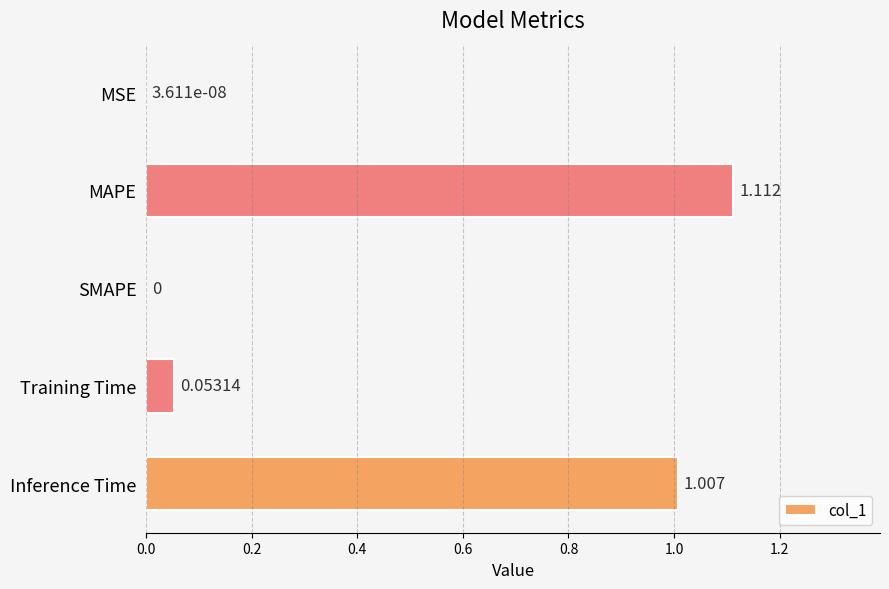

Which label corresponds to the largest value in the chart?

MAPE